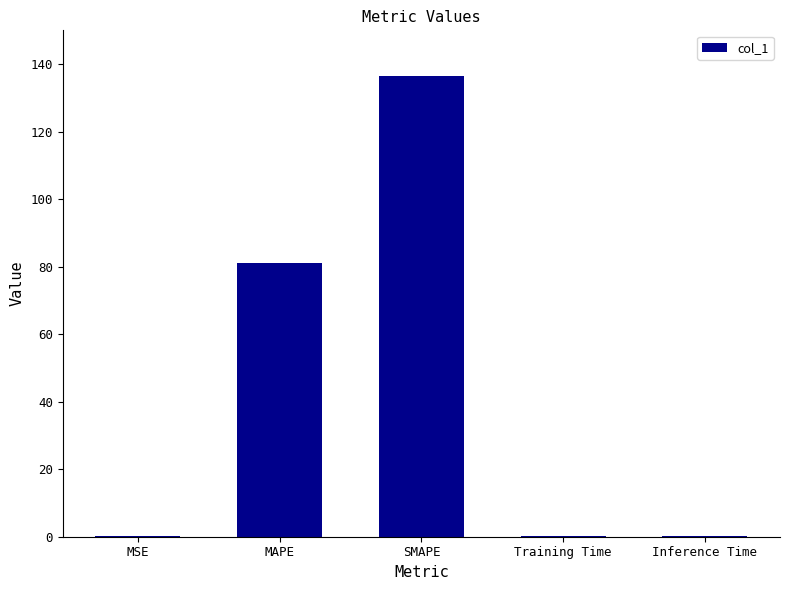

Where is the data nearest to the value 68?

MAPE